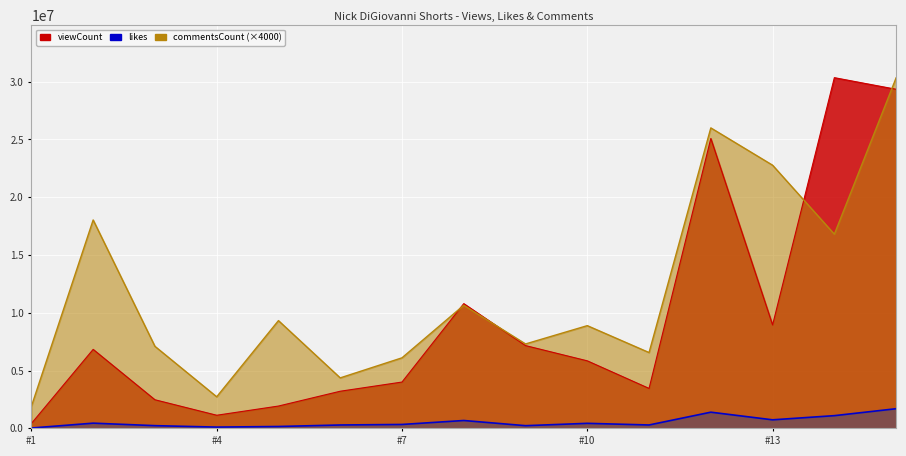

Is the value of likes at #4 greater than the value of viewCount at #3?

No